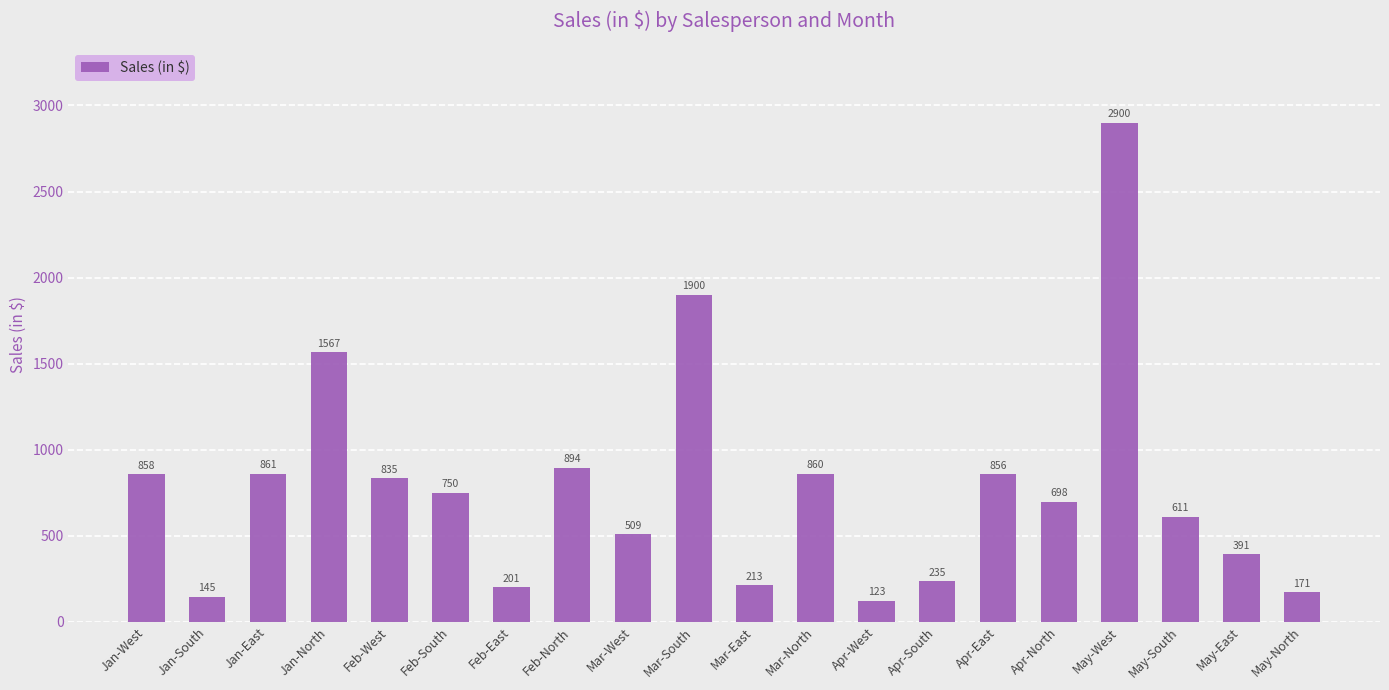

Count the number of categories in the chart.

20